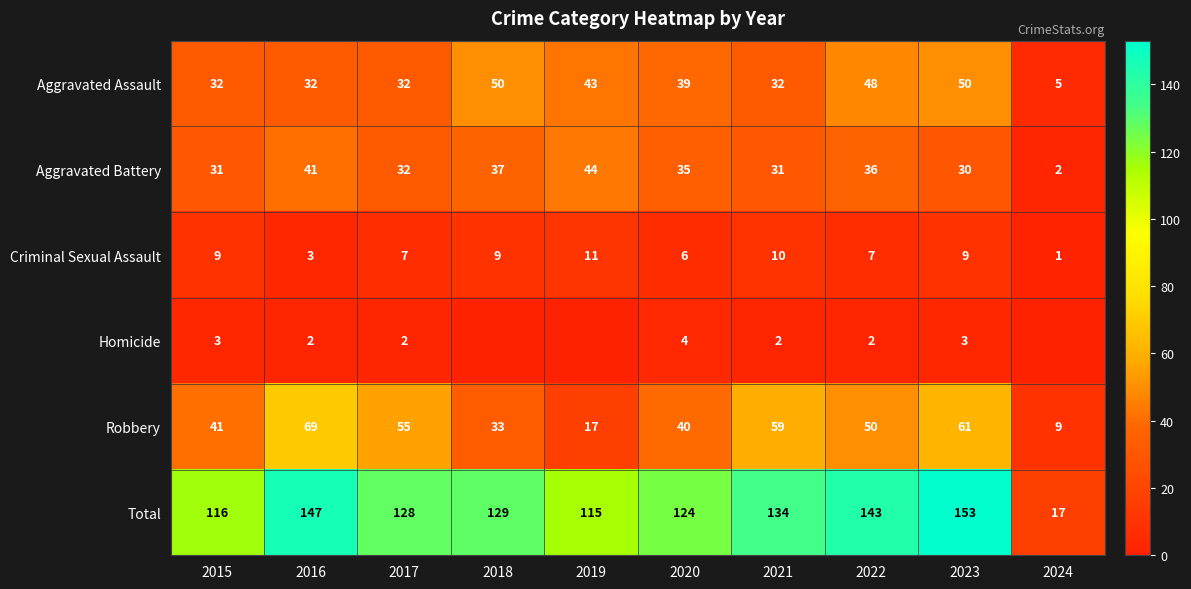

What is the difference between the highest and lowest values at 2024?

17